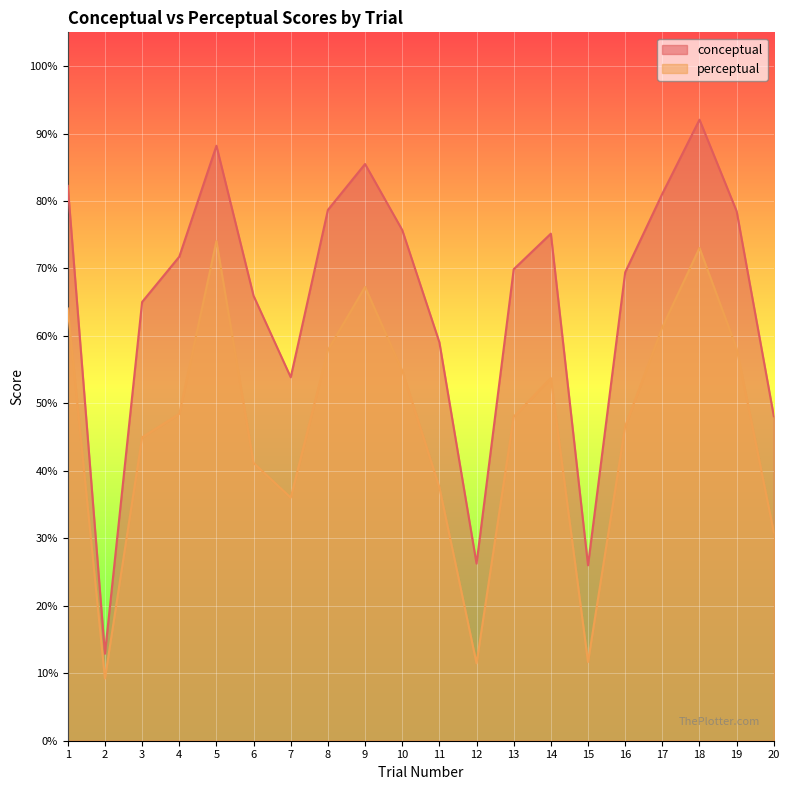

What is the difference between the maximum and second lowest values in the perceptual series?

62.6